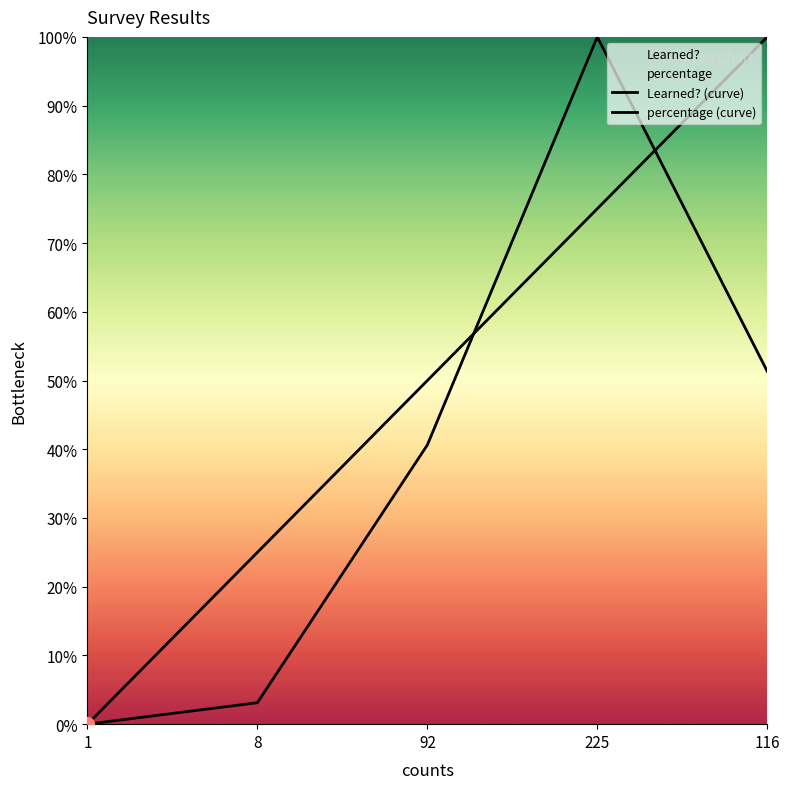

Which series reaches the minimum Y coordinate?

Learned? (curve)